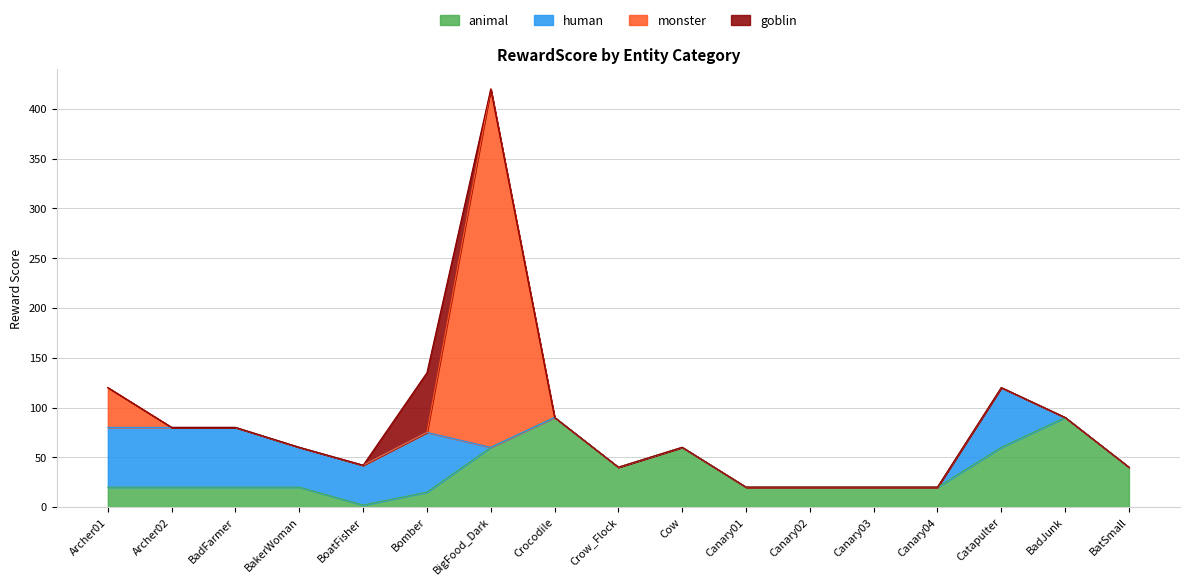

Which has a higher value, BadJunk or BatSmall?

BadJunk